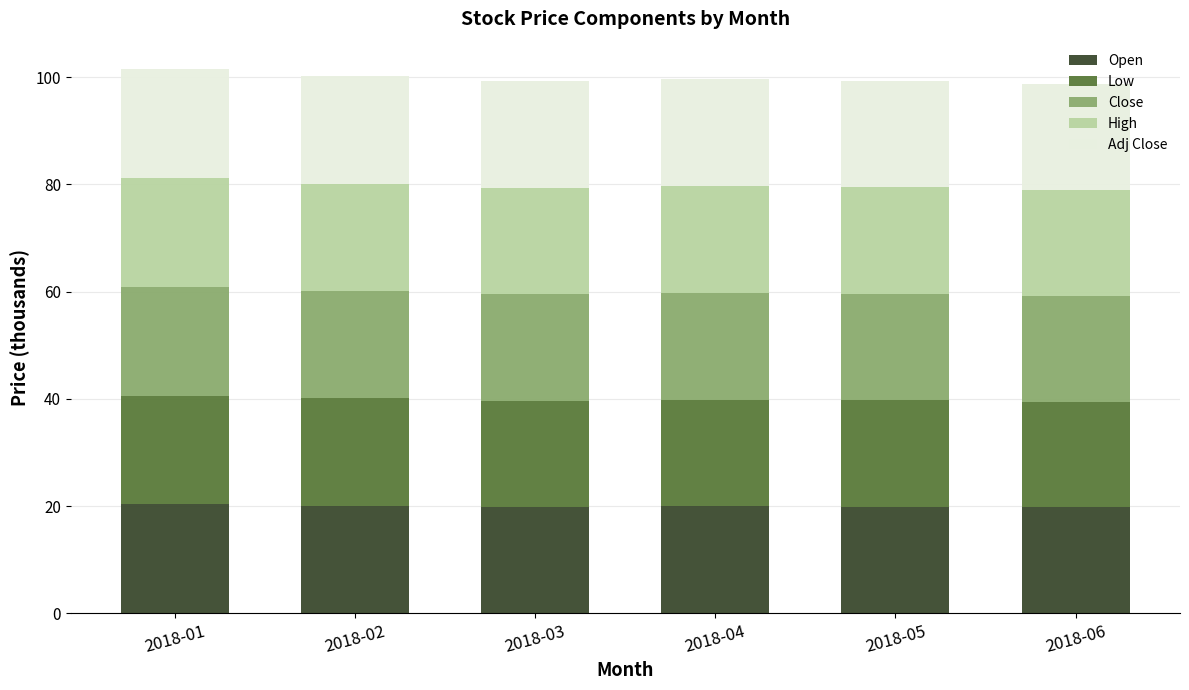

What are all the series names shown in the legend?

Open, Low, Close, High, Adj Close